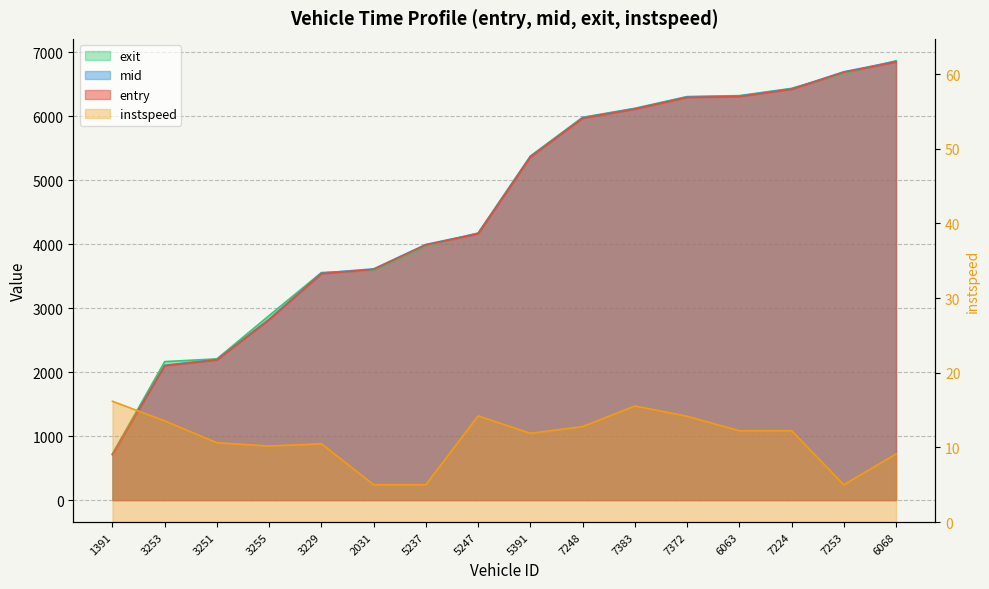

What is the difference between the maximum and minimum values in the exit series?

6139.4